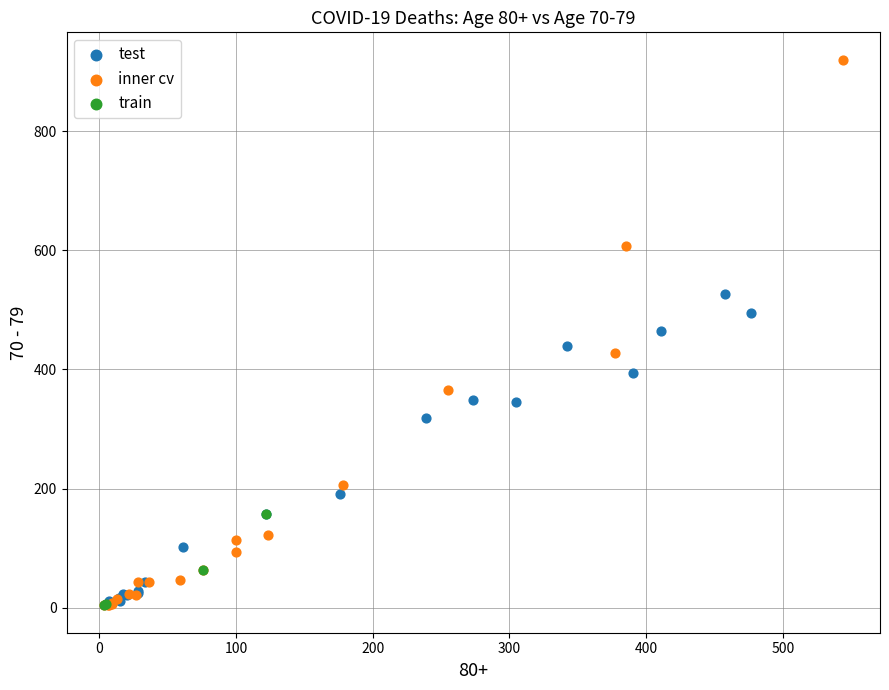

Which series reaches the maximum Y coordinate?

inner cv